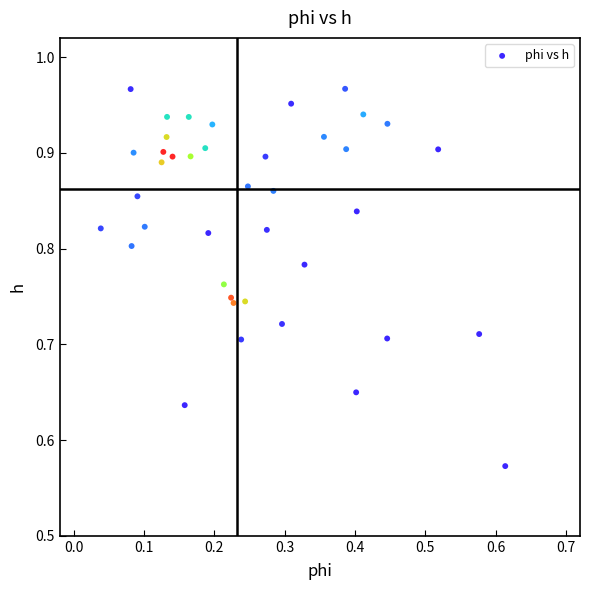

What is the range of Y values (max minus min)?

0.4